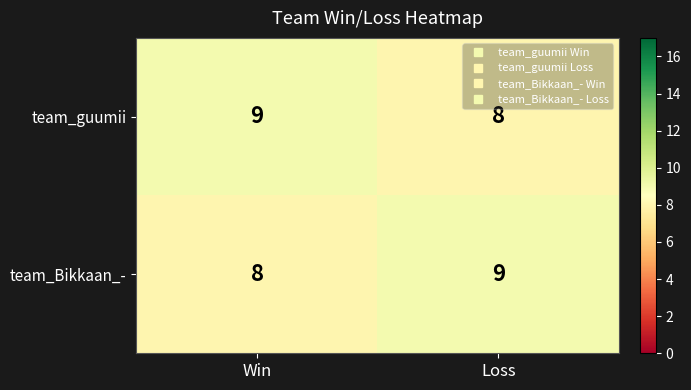

True or false: team_guumii has a value of 9 at Win.

True